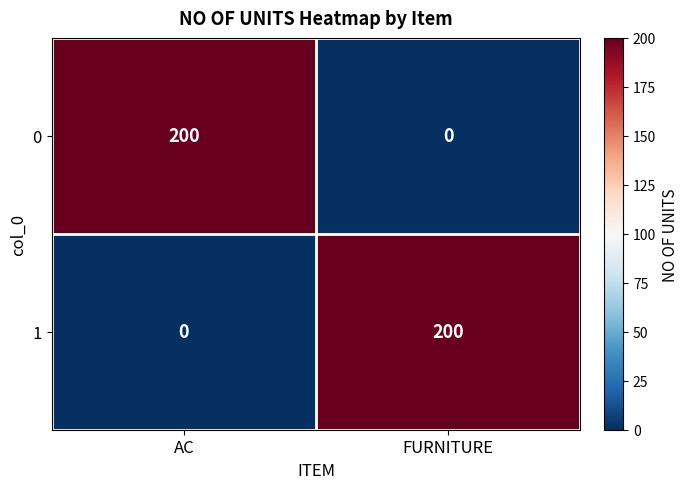

Which category has the highest value in the 1 series?

FURNITURE